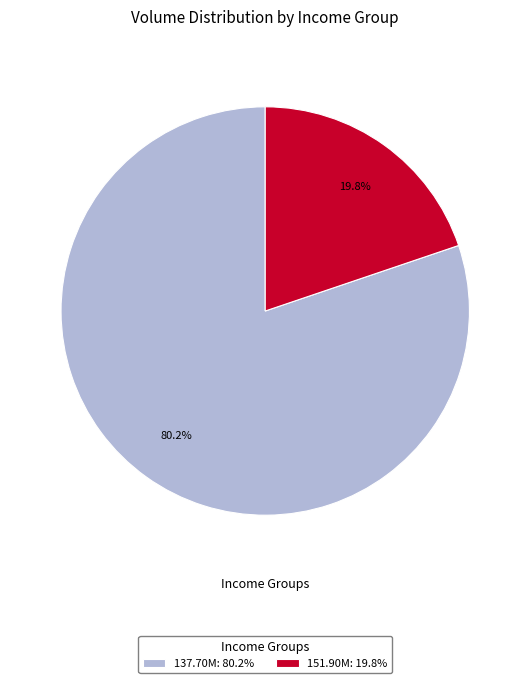

Is 151.90M: 19.8% the majority of the pie?

No